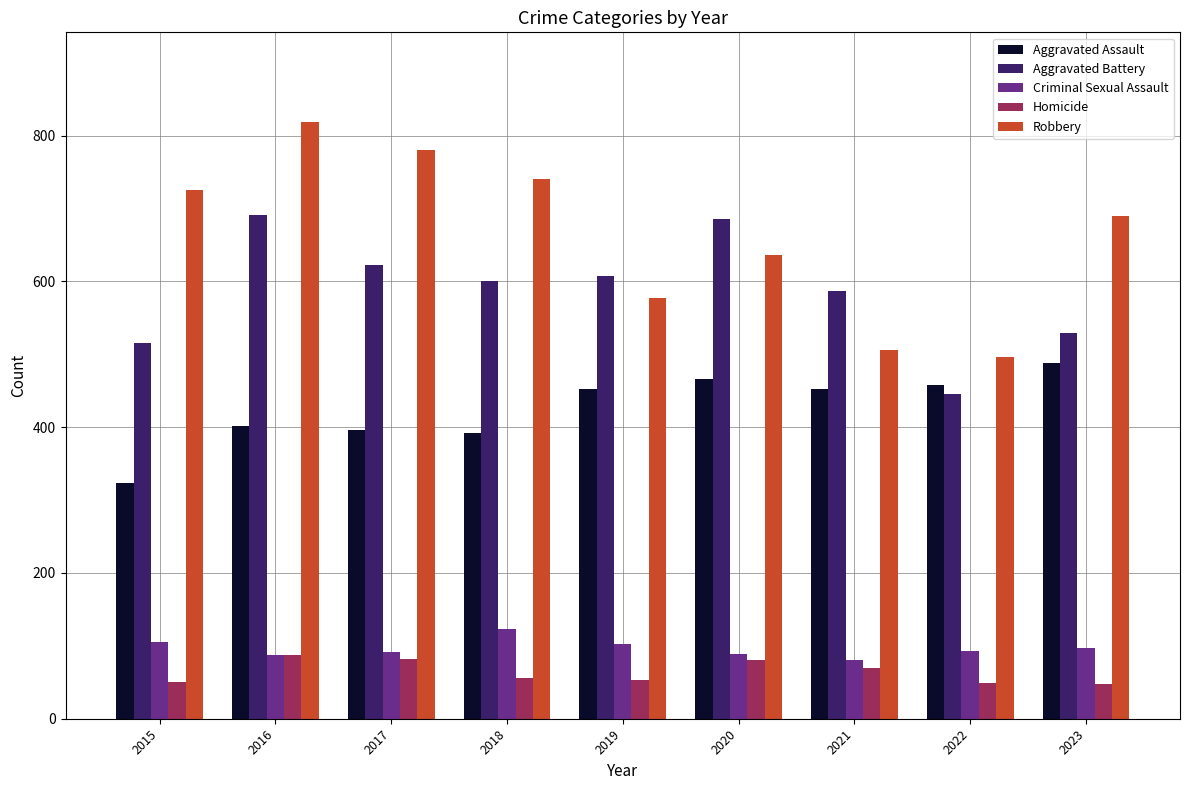

Which series has the largest total across all categories?

Robbery